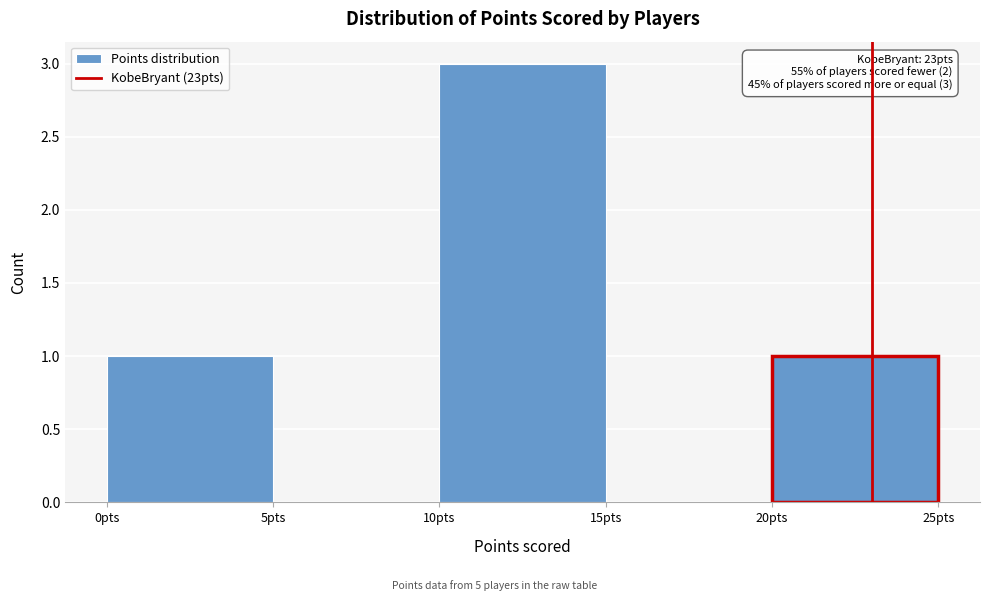

Over which range of the x-axis is the bar tallest?

10 to 15